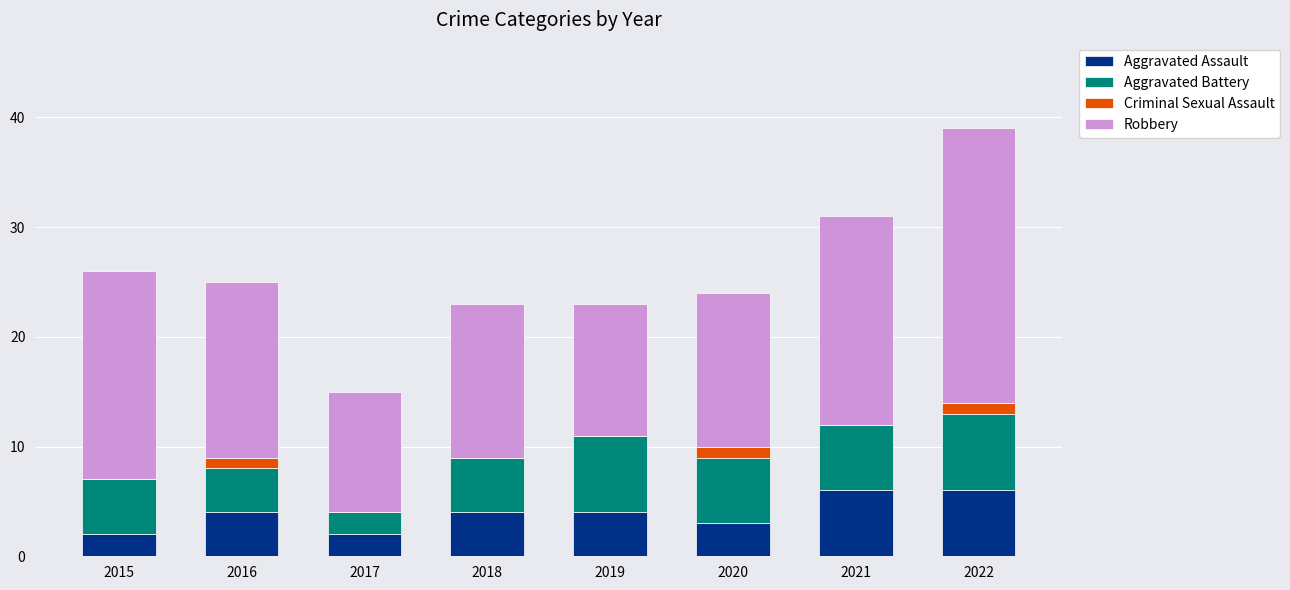

The value of Aggravated Assault at 2020 is 3. True or false?

True